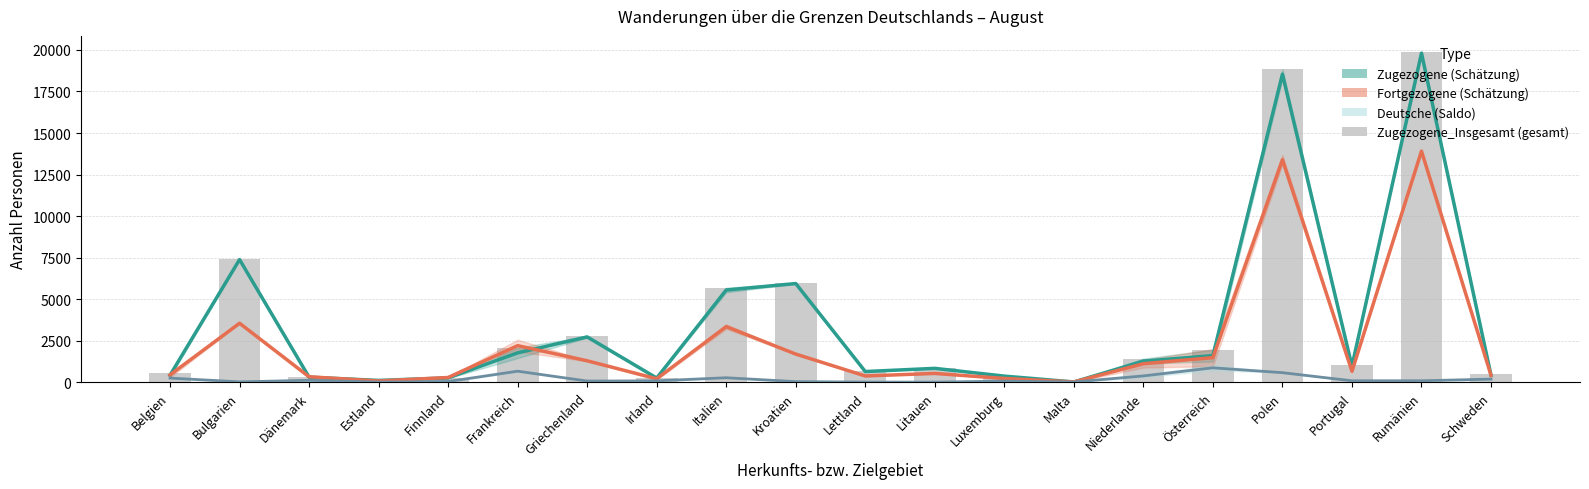

Which series has the largest total across all categories?

Zugezogene_Insgesamt